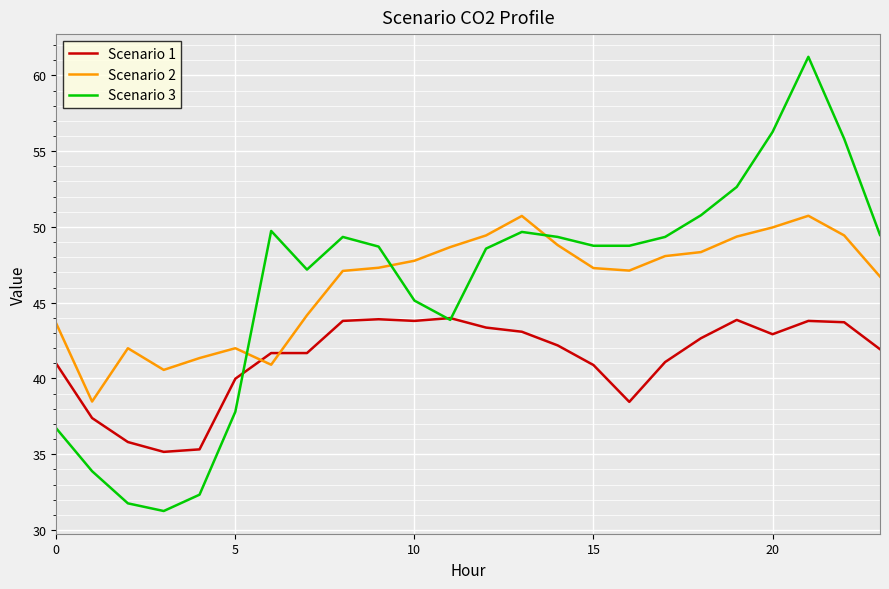

What is the highest value of the Scenario 3 series?

61.2